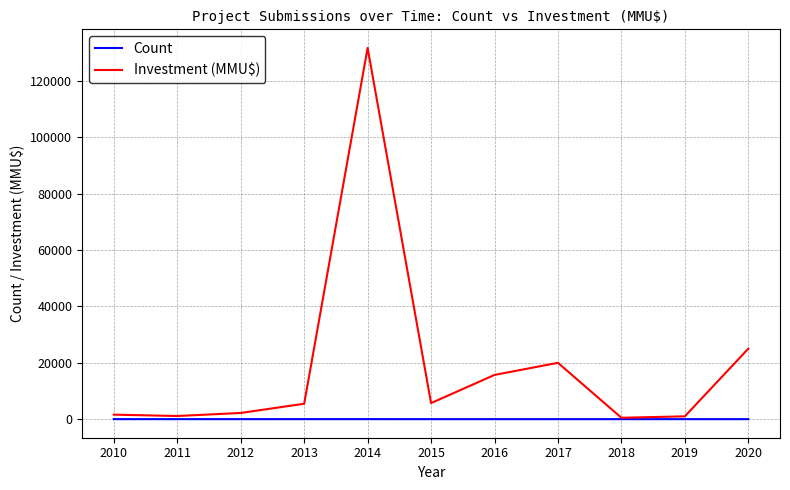

Which series has the largest range (max minus min)?

Investment (MMU$)